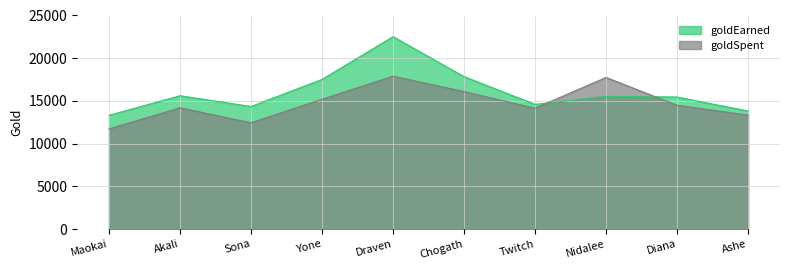

The value of goldSpent at Sona is 6941. True or false?

False